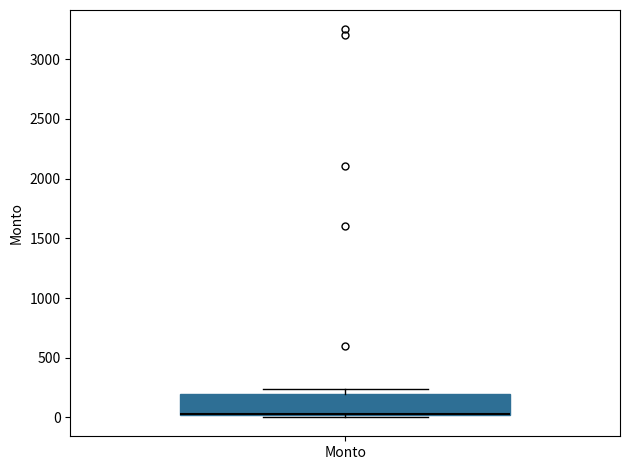

Where is the upper edge of the box for Monto on the y-axis? The values are not printed on the chart, so give them approximately, as read against the axis.

200